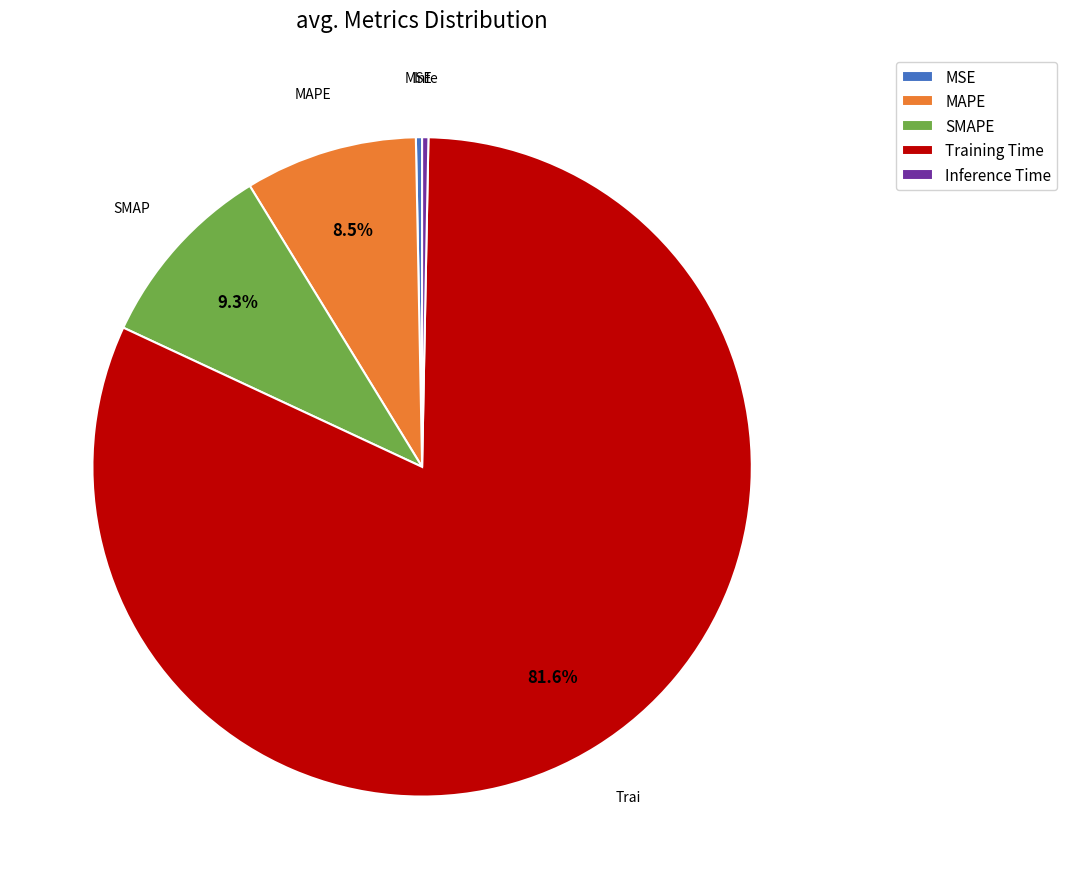

Which category has the biggest portion of the pie?

Training Time